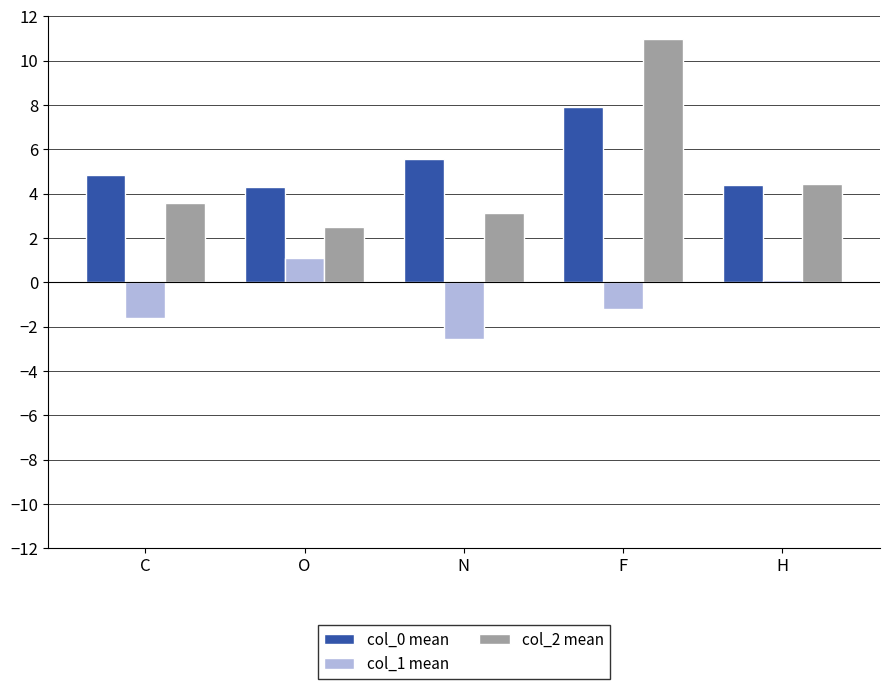

How many values in the col_2 mean series exceed 3?

4